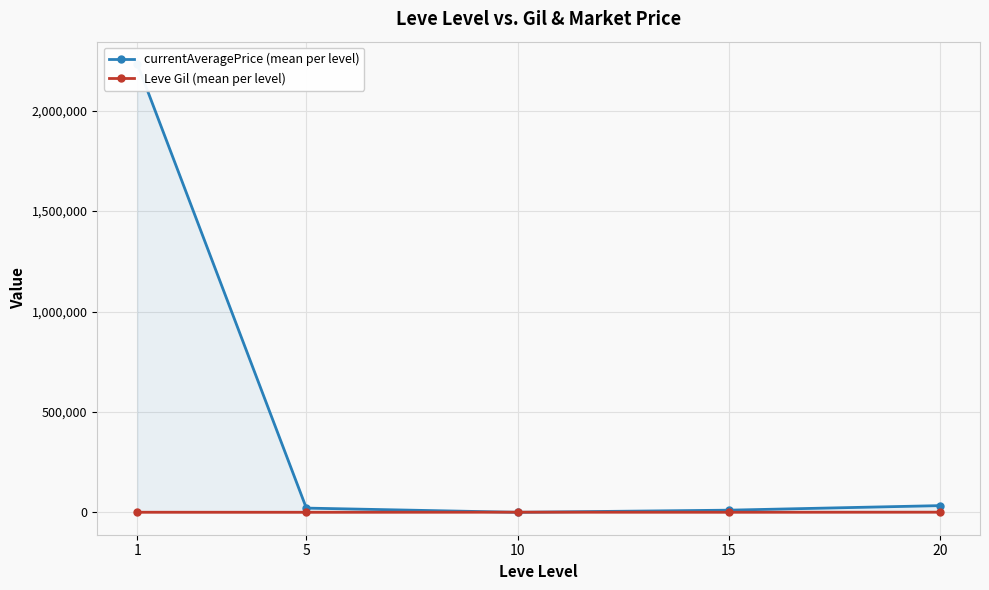

Reading left to right, what are all the values shown in this chart?

currentAveragePrice (mean per level): 1=2232276.0	5=20991.6	10=12.5	15=10637.2	20=33297.5
Leve Gil (mean per level): 1=349.8	5=201.7	10=746.7	15=373.3	20=720.0